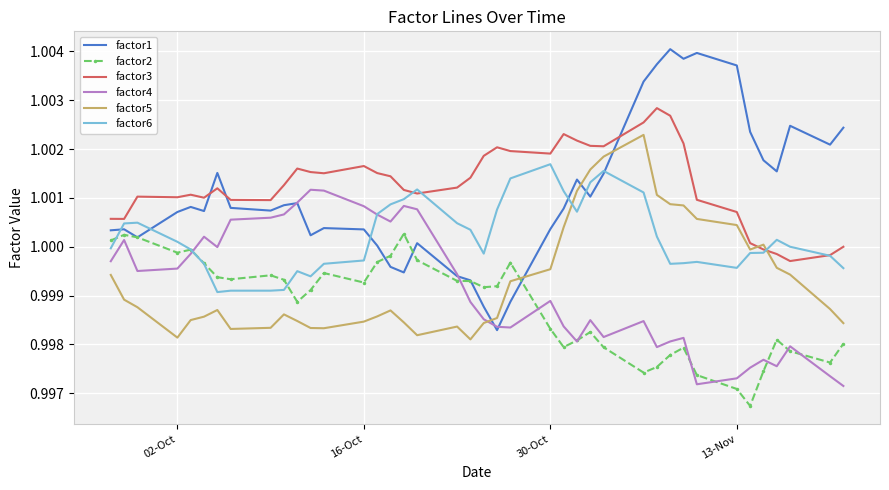

Which series has the largest range (max minus min)?

factor1